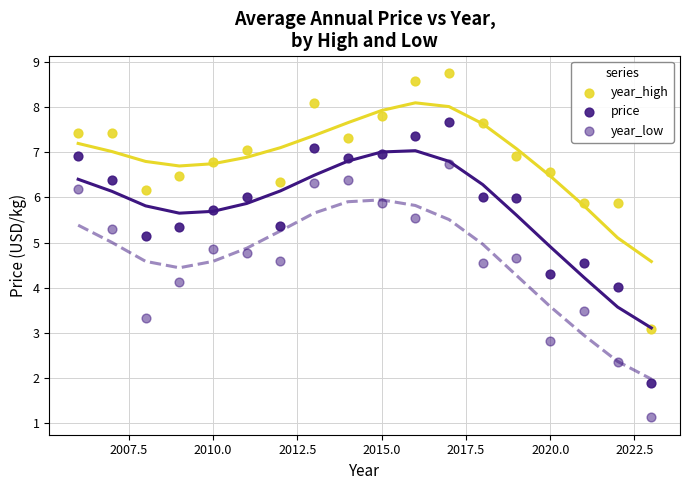

Count the number of points in this scatter plot.

54